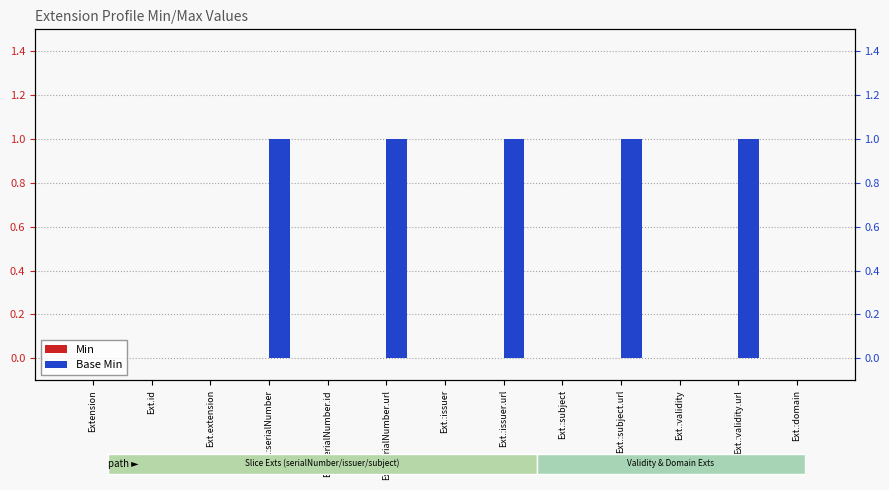

At which label does Base Min reach its peak?

Ext.:serialNumber